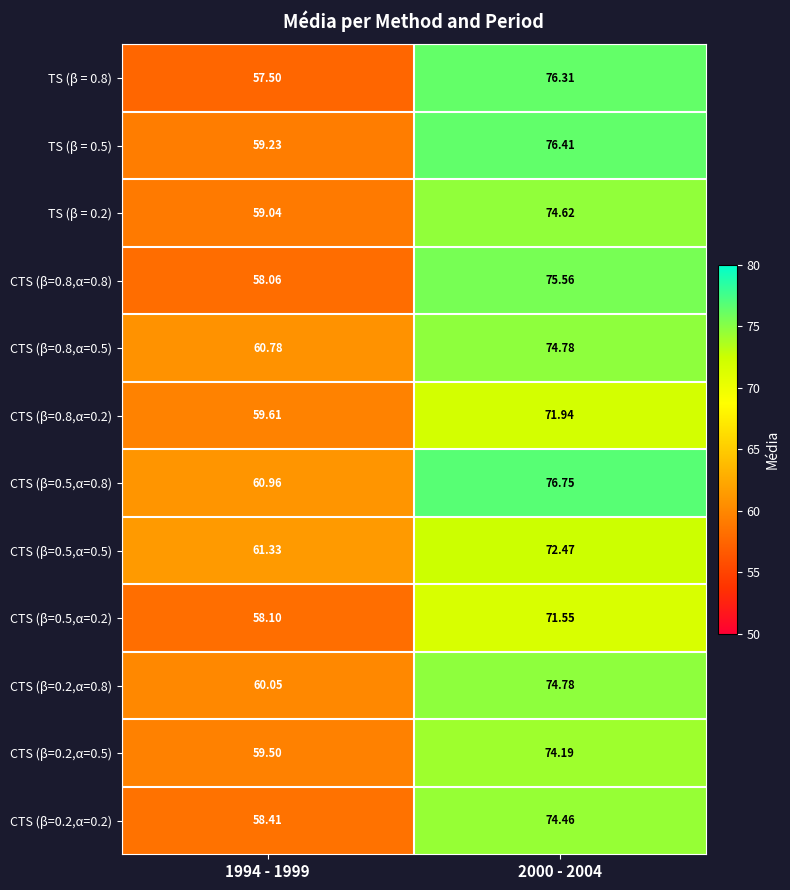

Which series has the largest range (max minus min)?

TS (β = 0.8)